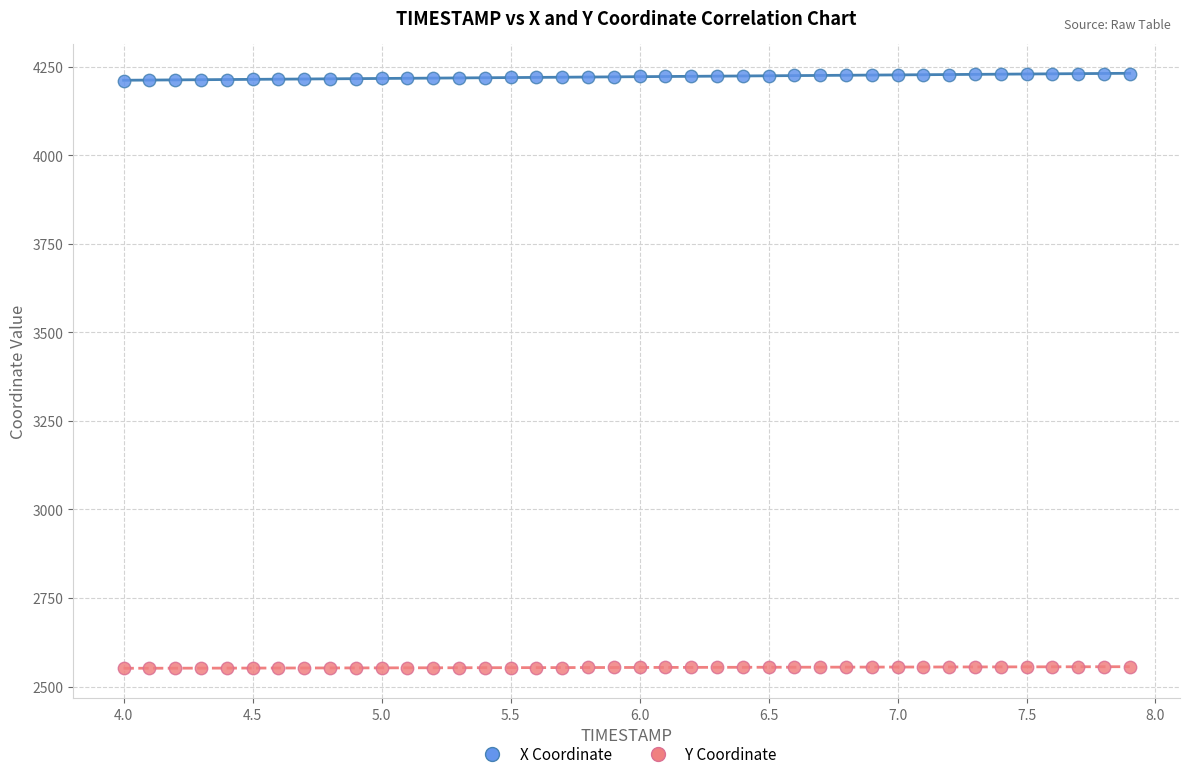

Which series reaches the minimum Y coordinate?

Y Coordinate